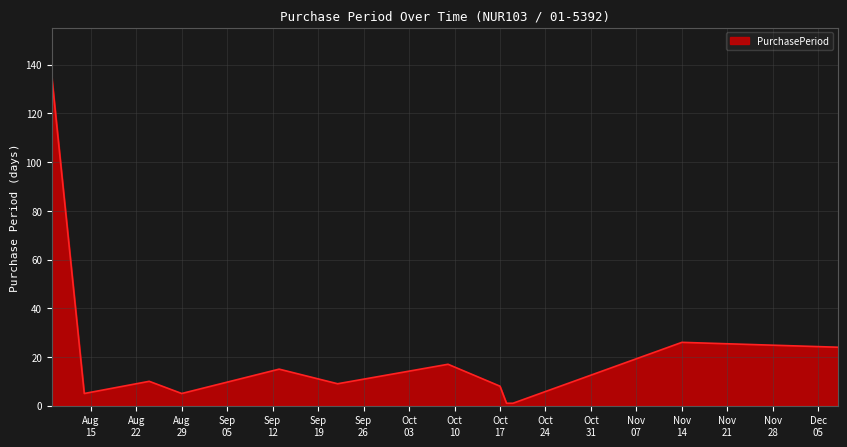

How many lines are shown in the chart?

1